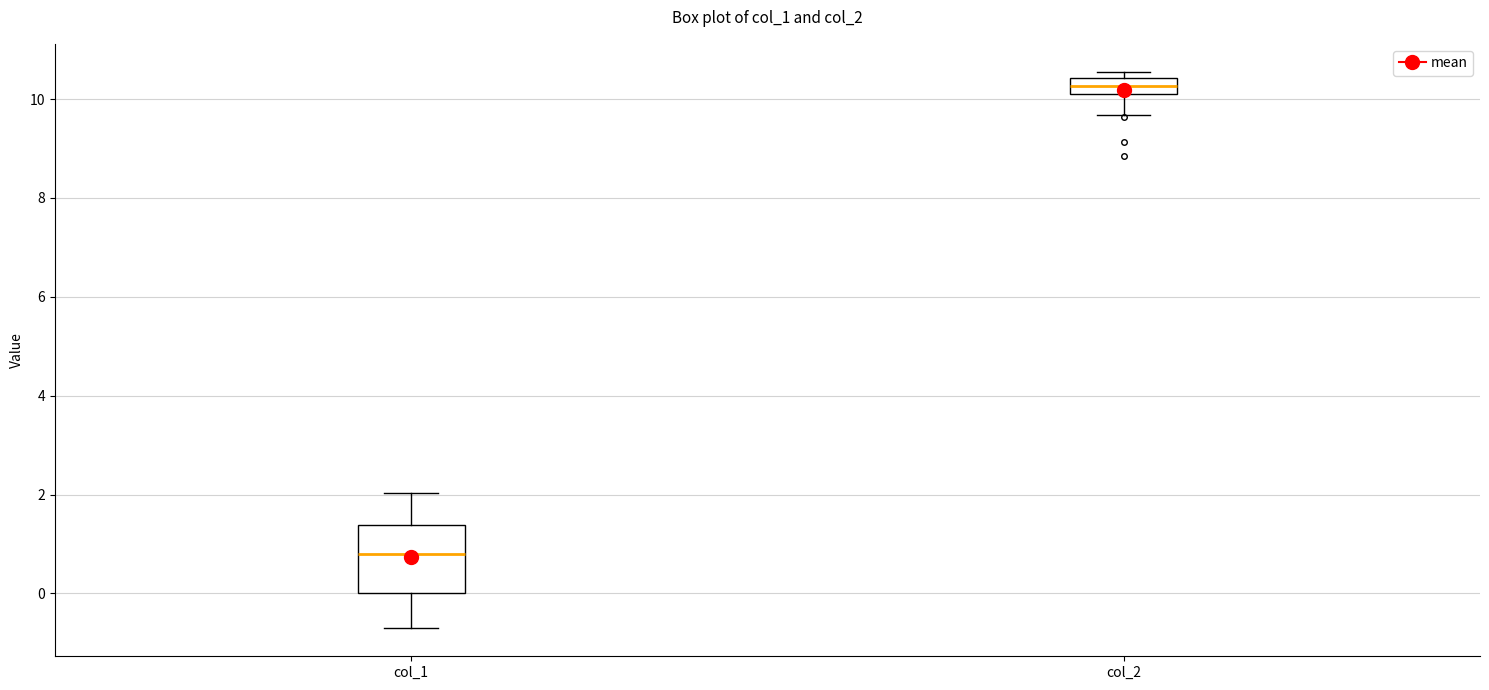

Which box's median line is the lowest?

col_1